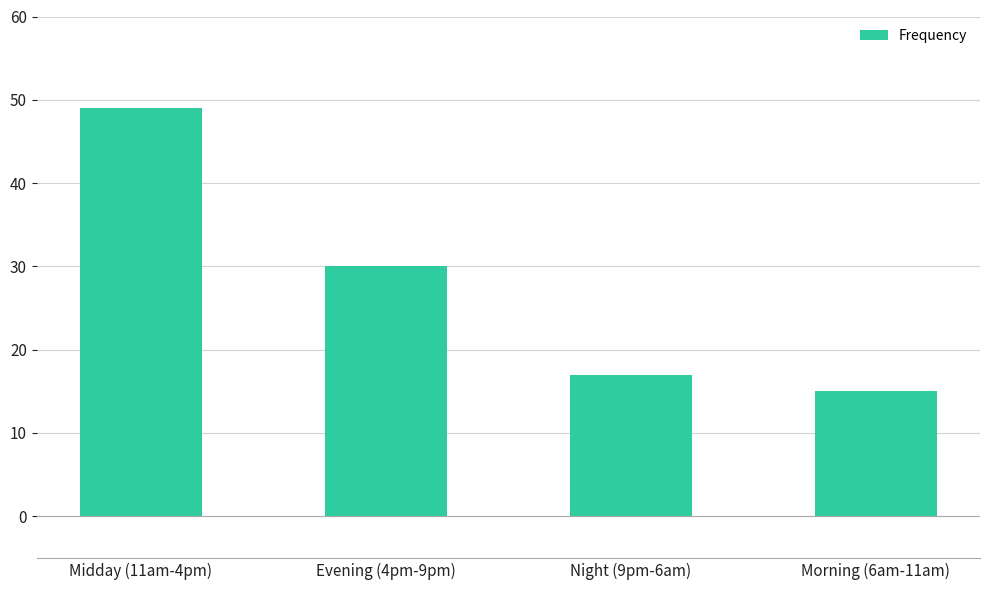

Rank the categories by value from lowest to highest.

Morning (6am-11am), Night (9pm-6am), Evening (4pm-9pm), Midday (11am-4pm)